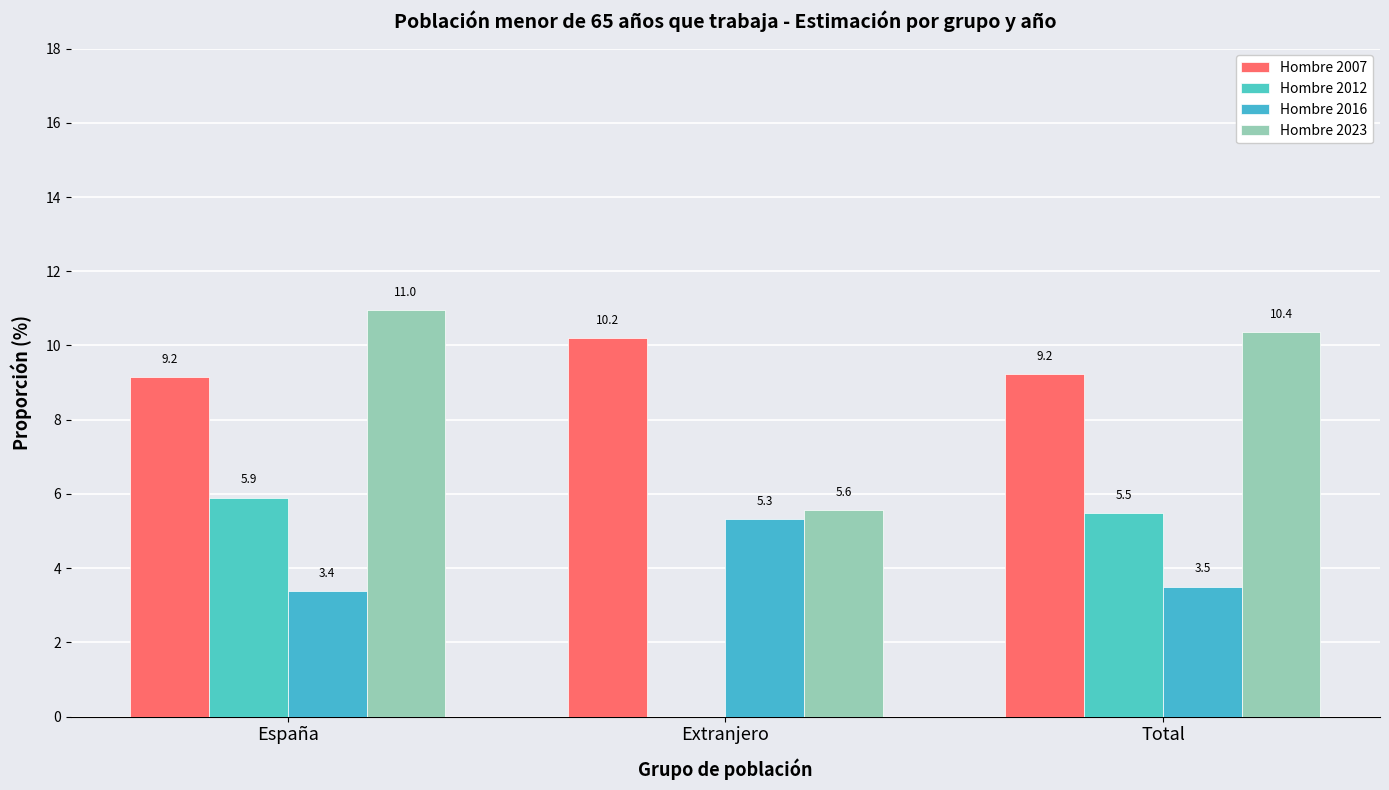

The value of Hombre 2007 at España is 9.2. True or false?

True